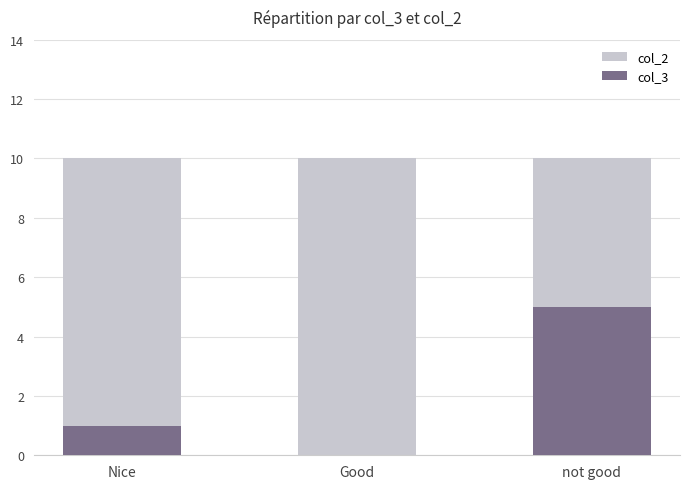

Which series has the largest range (max minus min)?

col_3